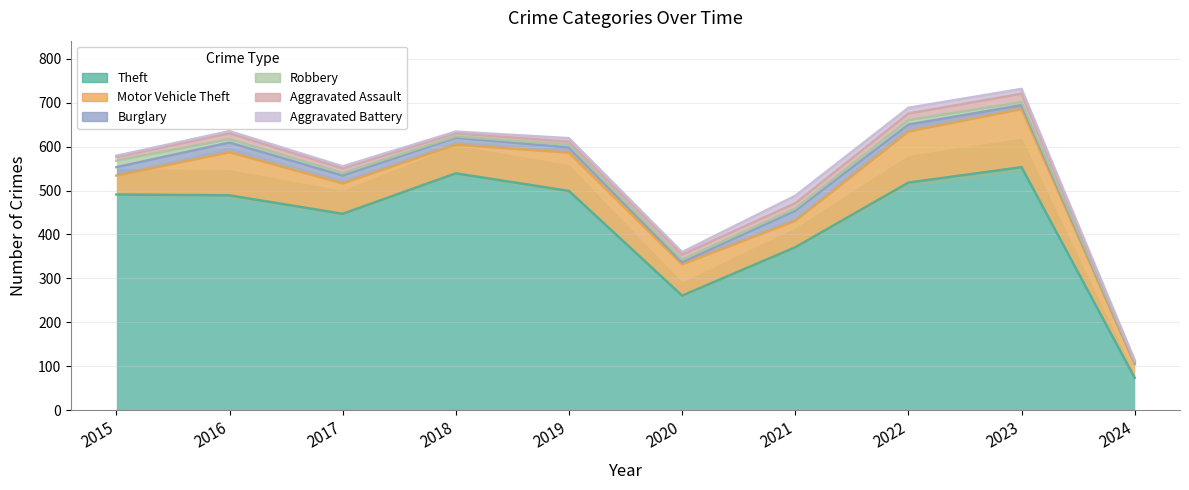

The Motor Vehicle Theft series shows 73 at 2015. True or false?

False